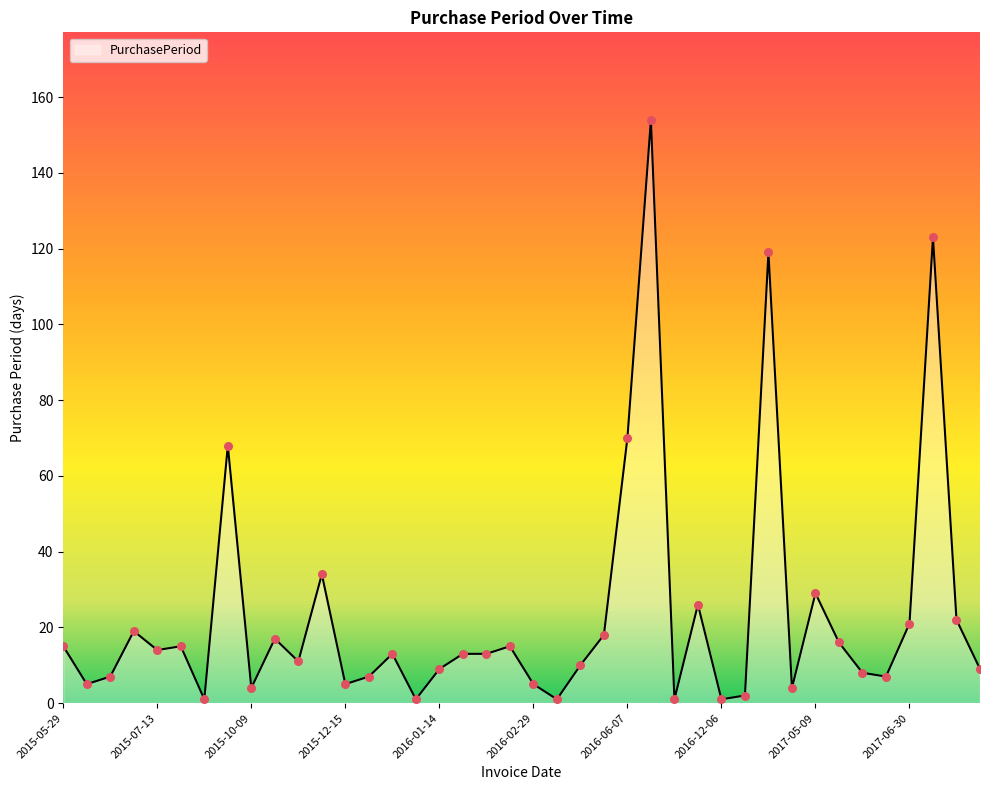

What is the greatest value displayed?

154